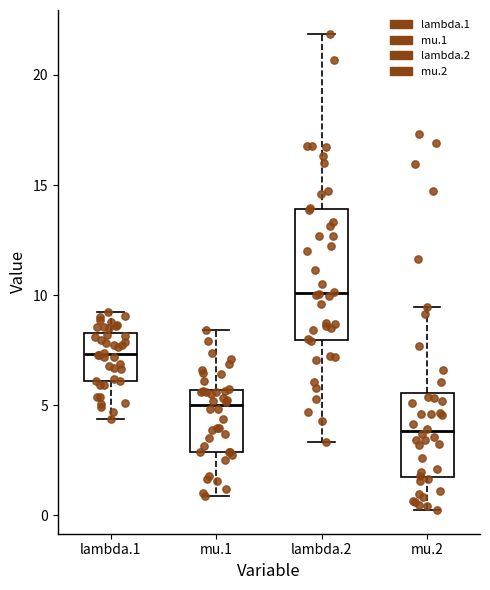

Reading left to right, transcribe this box plot: for each box, give where its median line is, the range the box spans, and where its two whiskers end, as read against the y-axis. The values are not printed on the chart, so give them approximately, as read against the axis.

lambda.1: median 7.5, box 6.0 to 8.5, whiskers 4.5 to 9.0
mu.1: median 5.0, box 3.0 to 5.5, whiskers 1.0 to 8.5
lambda.2: median 10.0, box 8.0 to 14.0, whiskers 3.5 to 22.0
mu.2: median 4.0, box 1.5 to 5.5, whiskers 0.0 to 9.5